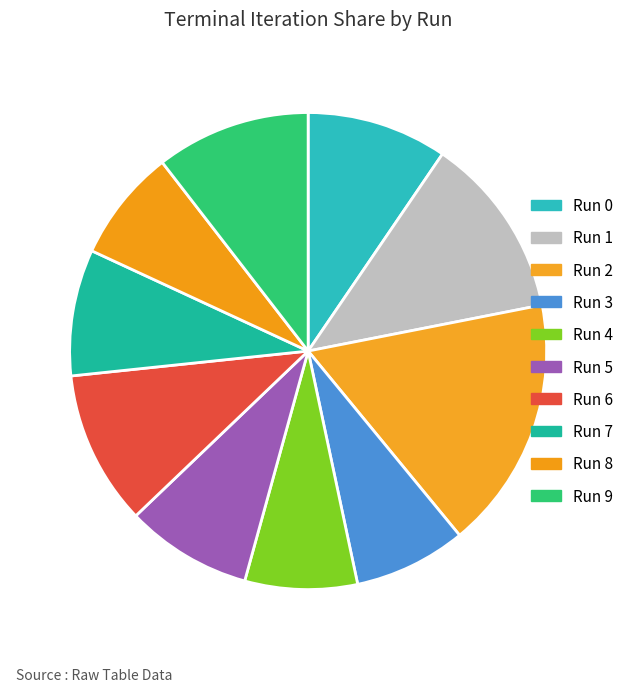

To the nearest percent, what is the difference between the Run 1 and Run 3 slice percentages?

5%